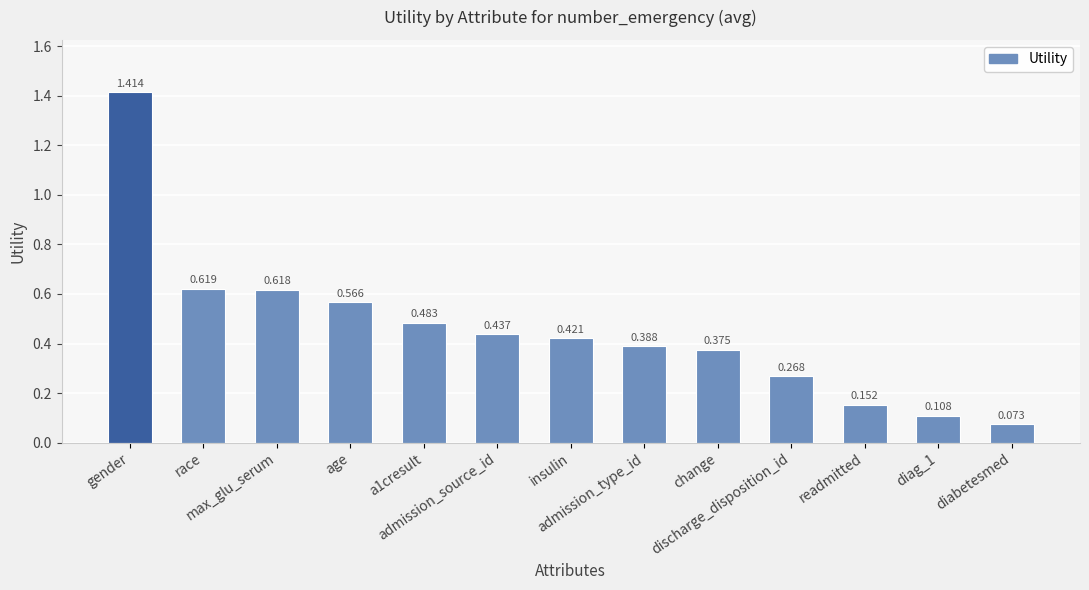

Which label corresponds to the largest value in the chart?

gender